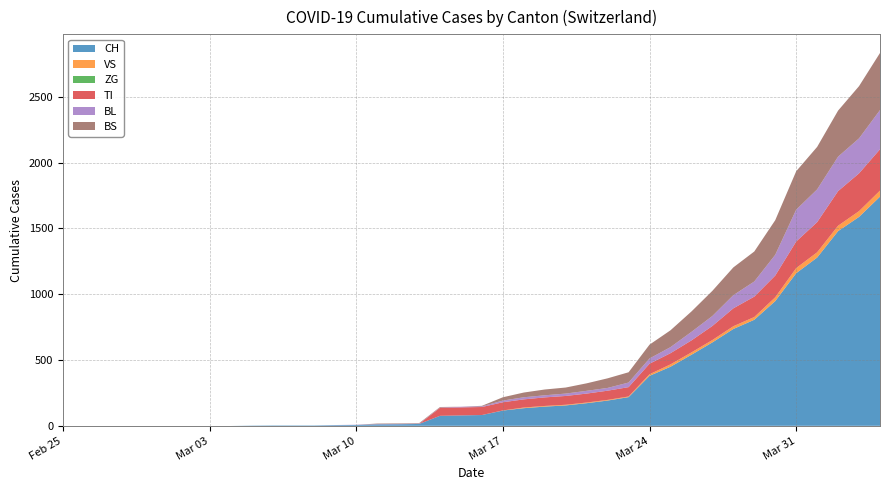

Reading left to right, extract all data points from this chart.

CH: 0=0	1=0	2=0	3=0	4=0	5=0	6=0	7=0	8=0	9=2	10=3	11=3	12=3	13=5	14=6	15=11	16=12	17=14	18=76	19=79	20=82	21=116	22=134	23=146	24=155	25=172	26=192	27=218	28=380	29=449	30=540	31=634	32=736	33=806	34=948	35=1160	36=1279	37=1480	38=1588	39=1742
VS: 0=0	1=0	2=0	3=0	4=0	5=0	6=0	7=0	8=0	9=0	10=0	11=0	12=0	13=0	14=0	15=0	16=0	17=0	18=0	19=0	20=0	21=1	22=5	23=5	24=5	25=5	26=5	27=5	28=12	29=18	30=18	31=18	32=21	33=21	34=29	35=39	36=40	37=41	38=44	39=46
ZG: 0=0	1=0	2=0	3=0	4=0	5=0	6=0	7=0	8=0	9=0	10=0	11=0	12=0	13=0	14=0	15=0	16=0	17=0	18=0	19=0	20=0	21=0	22=0	23=0	24=0	25=0	26=0	27=0	28=0	29=0	30=0	31=0	32=0	33=0	34=0	35=0	36=0	37=0	38=0	39=0
TI: 0=0	1=0	2=0	3=0	4=0	5=0	6=0	7=0	8=0	9=0	10=0	11=0	12=0	13=0	14=0	15=0	16=0	17=0	18=61	19=61	20=61	21=62	22=62	23=65	24=67	25=68	26=70	27=71	28=80	29=85	30=91	31=107	32=136	33=155	34=165	35=202	36=229	37=263	38=287	39=314
BL: 0=0	1=0	2=0	3=0	4=0	5=0	6=0	7=0	8=0	9=0	10=0	11=0	12=0	13=1	14=2	15=2	16=2	17=2	18=2	19=5	20=5	21=13	22=16	23=16	24=18	25=21	26=21	27=35	28=40	29=46	30=65	31=76	32=100	33=115	34=158	35=242	36=249	37=262	38=266	39=298
BS: 0=0	1=0	2=0	3=0	4=0	5=0	6=0	7=0	8=0	9=0	10=0	11=0	12=0	13=0	14=0	15=4	16=4	17=4	18=4	19=0	20=4	21=25	22=36	23=44	24=46	25=57	26=73	27=78	28=105	29=128	30=155	31=191	32=211	33=228	34=263	35=292	36=323	37=350	38=397	39=434